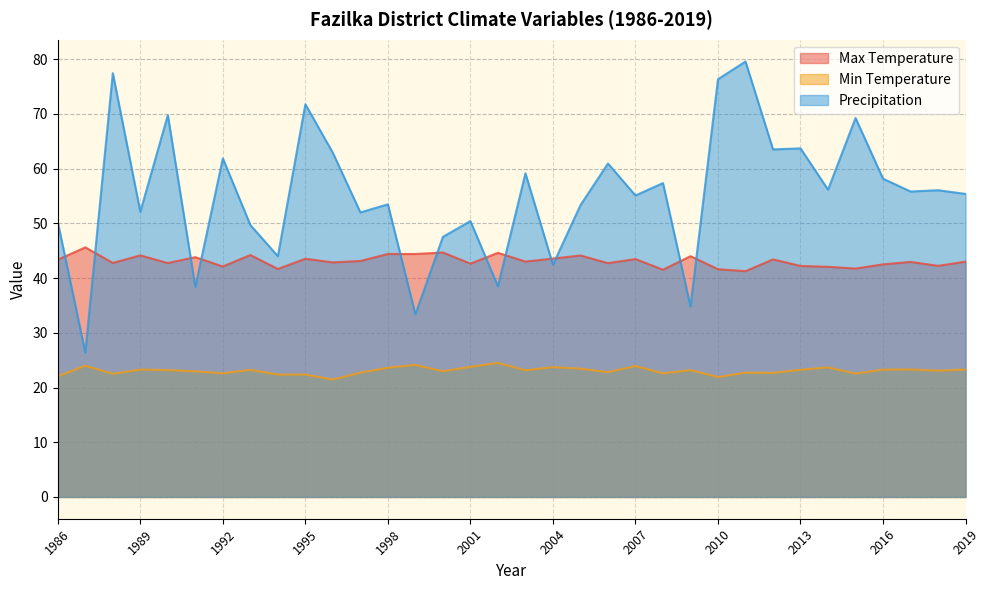

Which series ends up on top after the final intersection of Precipitation and Max Temperature?

Precipitation